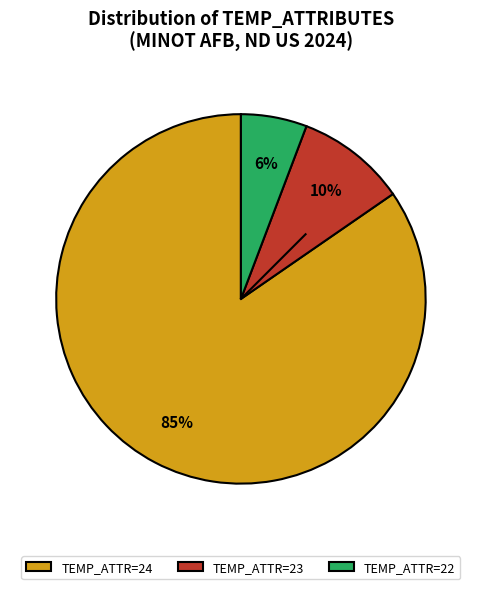

To the nearest percent, what portion does TEMP_ATTR=22 represent?

6%